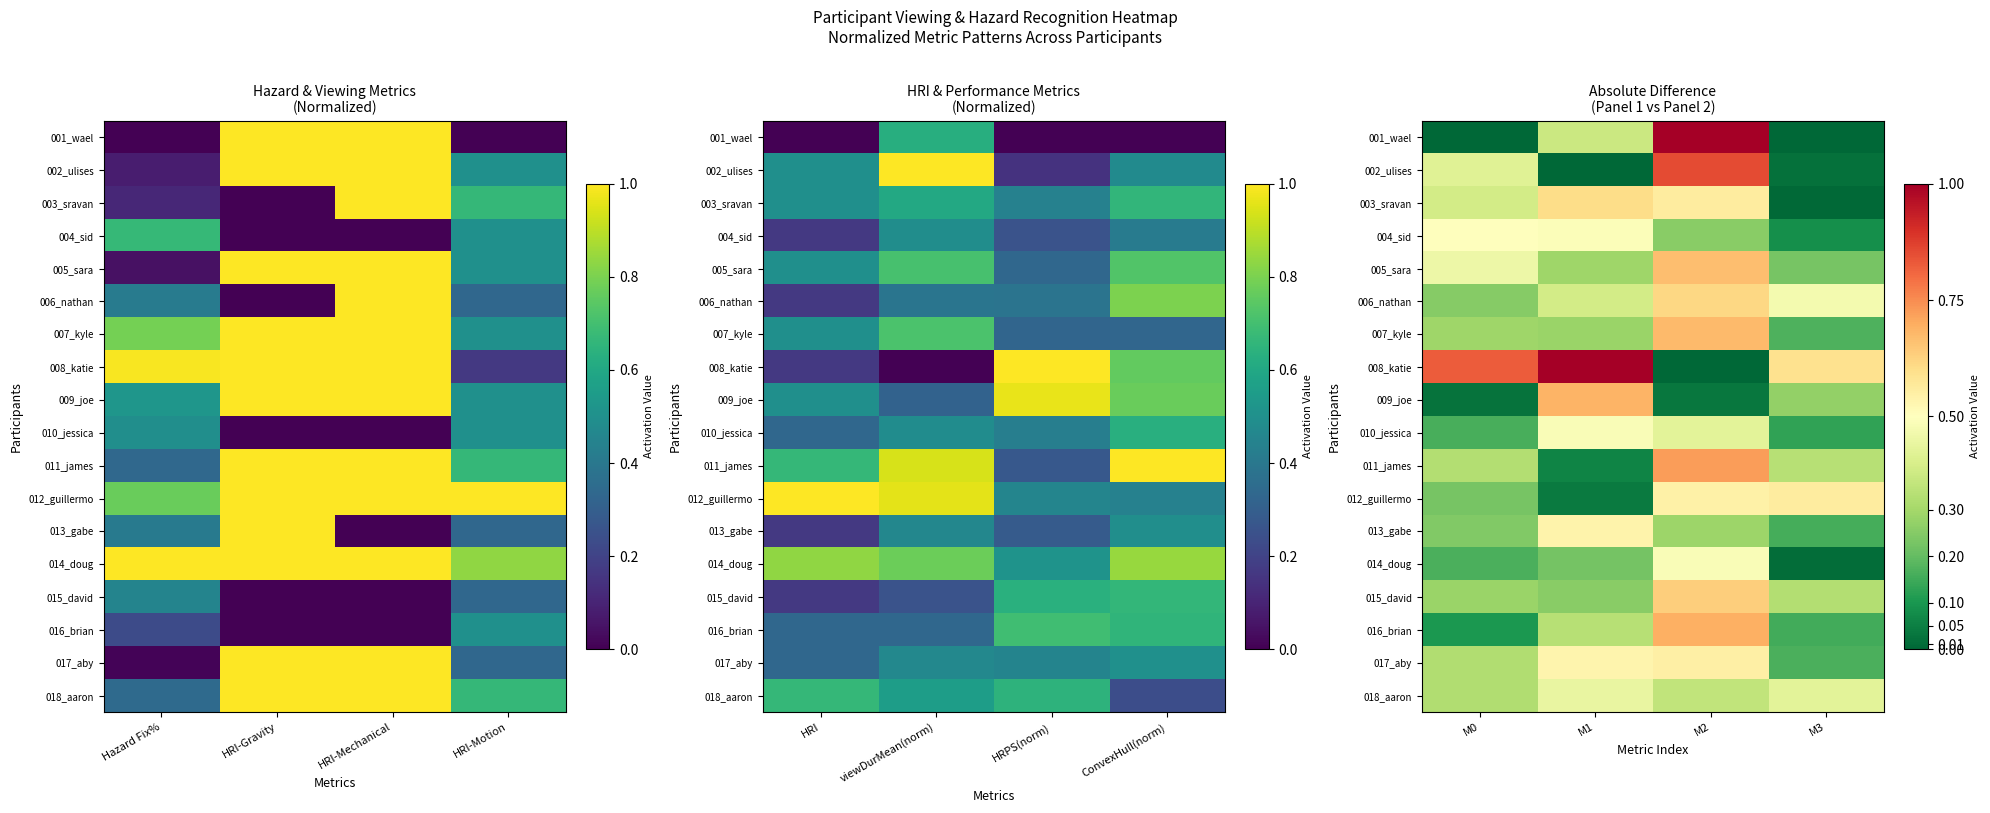

At how many categories does at least one series exceed 0?

4